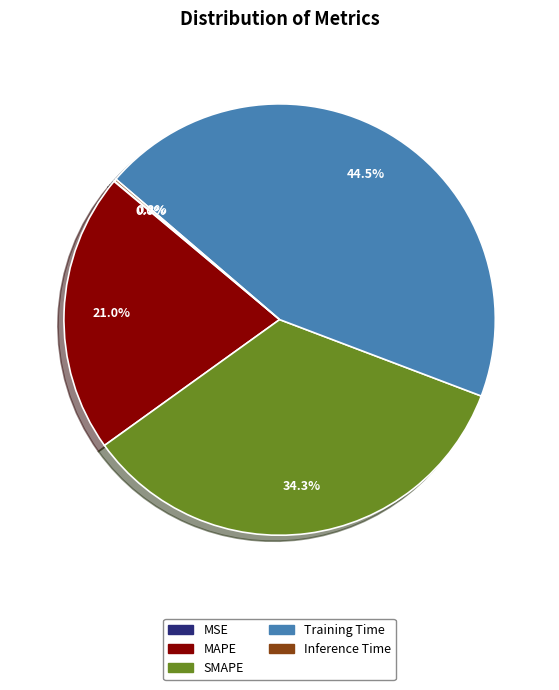

Which has a higher value, Training Time or SMAPE?

Training Time